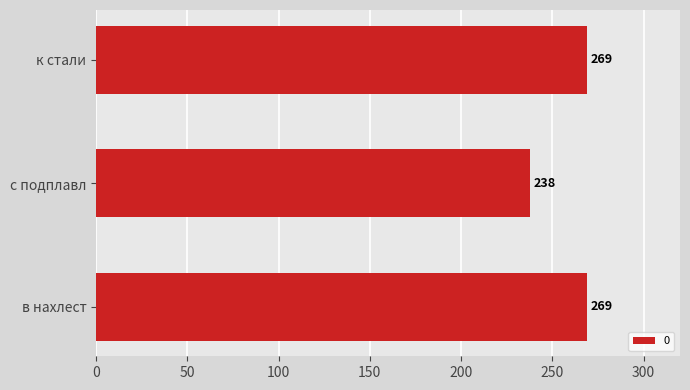

What is the difference between the maximum and minimum values?

31